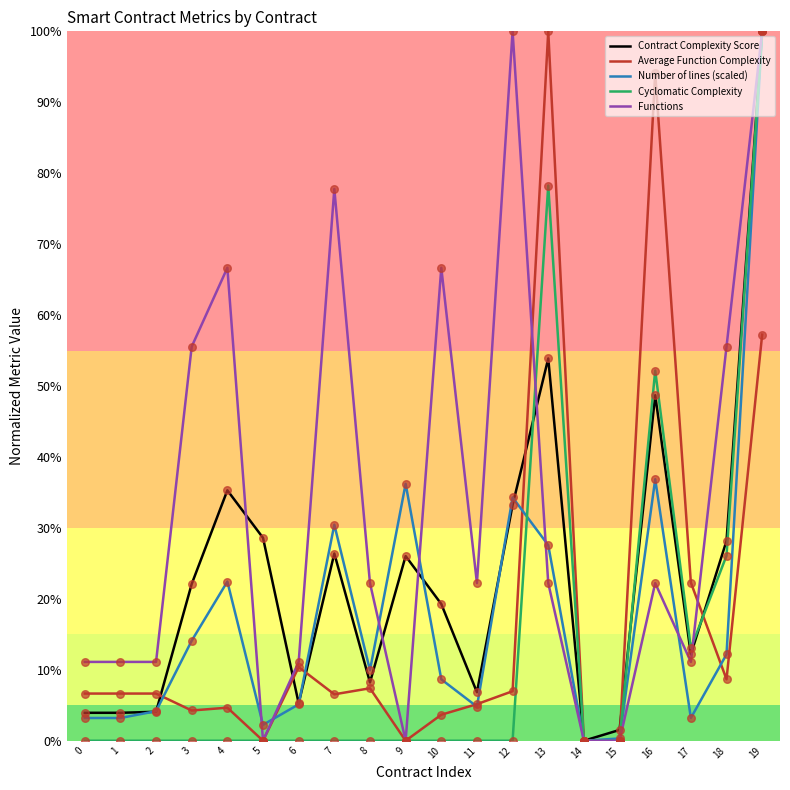

Is the value of Contract Complexity Score at 2 greater than the value of Cyclomatic Complexity at 16?

No